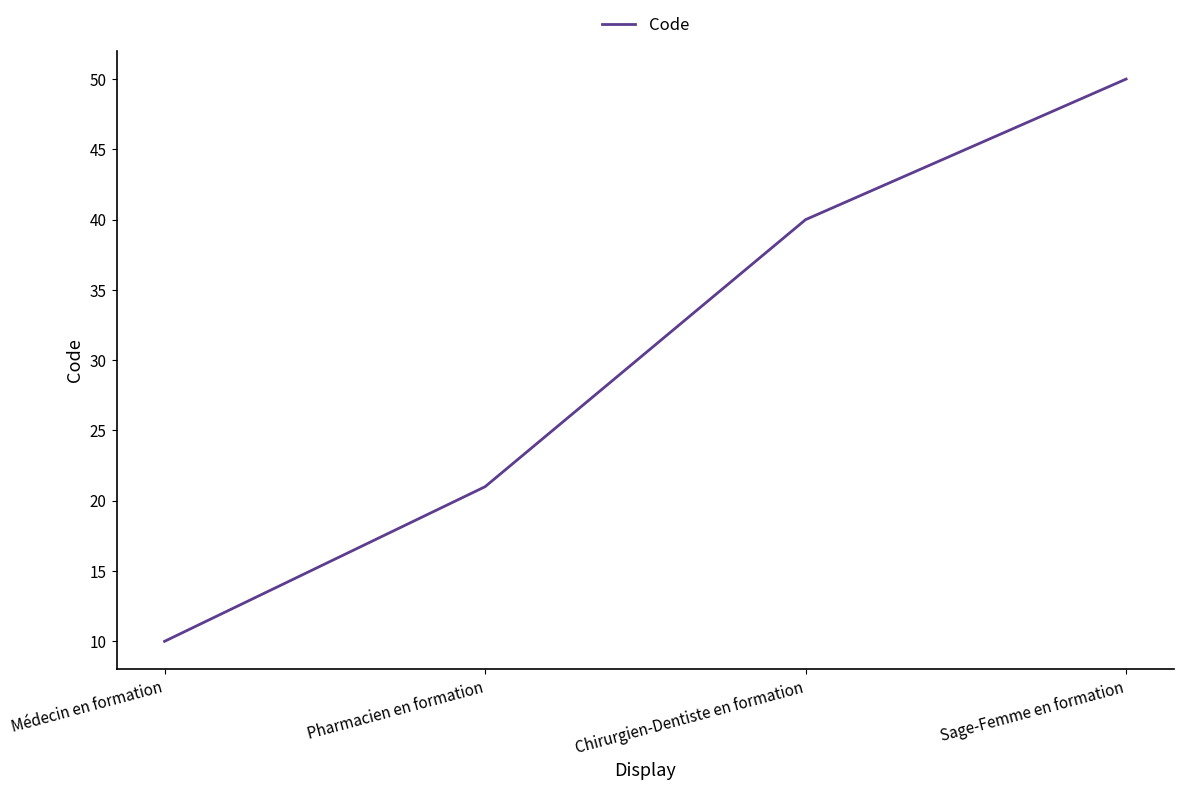

How many values are between 21 and 50?

3